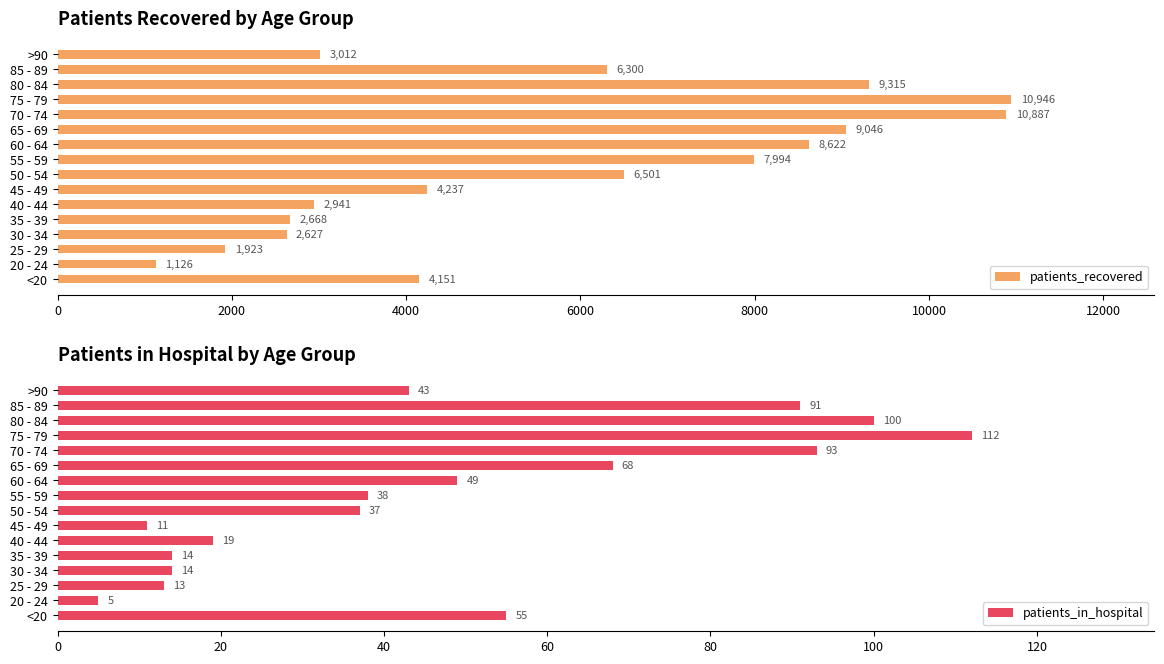

What is the average value of the patients_recovered series?

5768